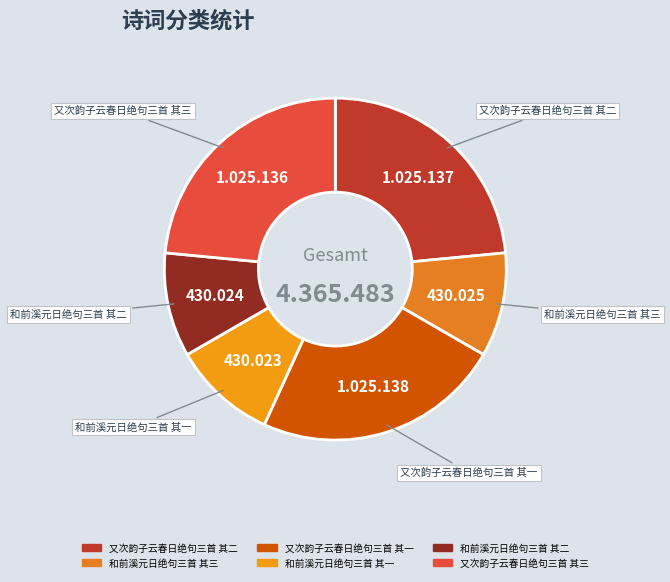

Is there any slice that represents more than half of the pie?

No